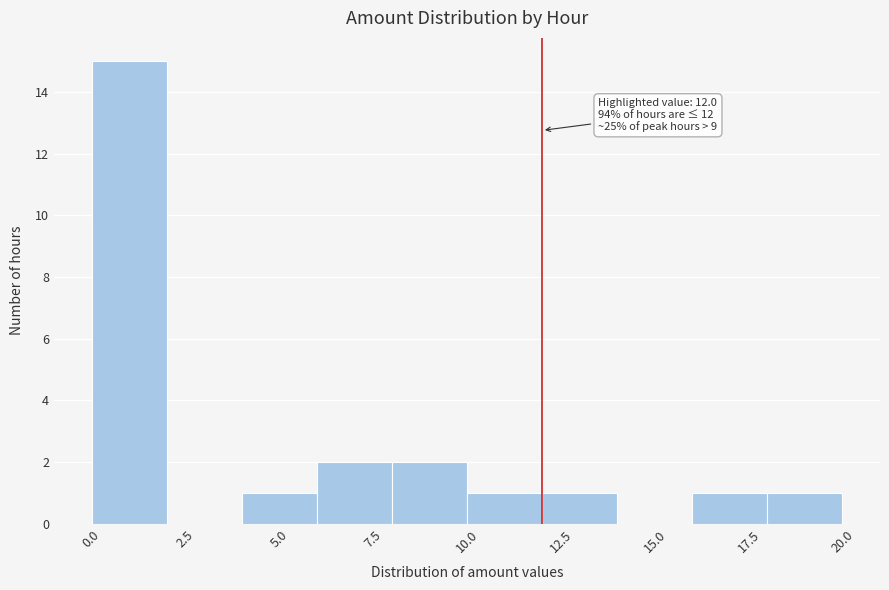

Over which range of the x-axis is the bar tallest?

0 to 2